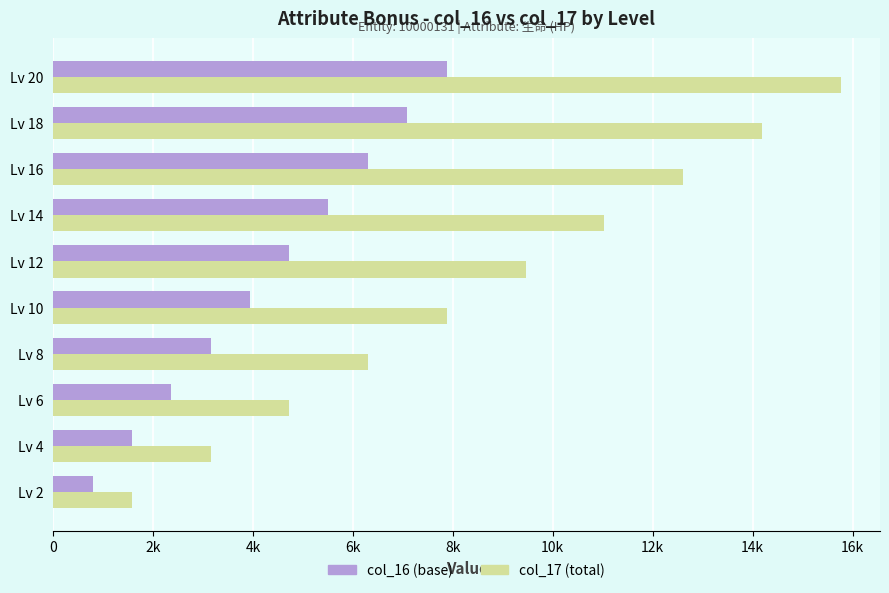

What is the average value of the col_16 (base) series?

4333